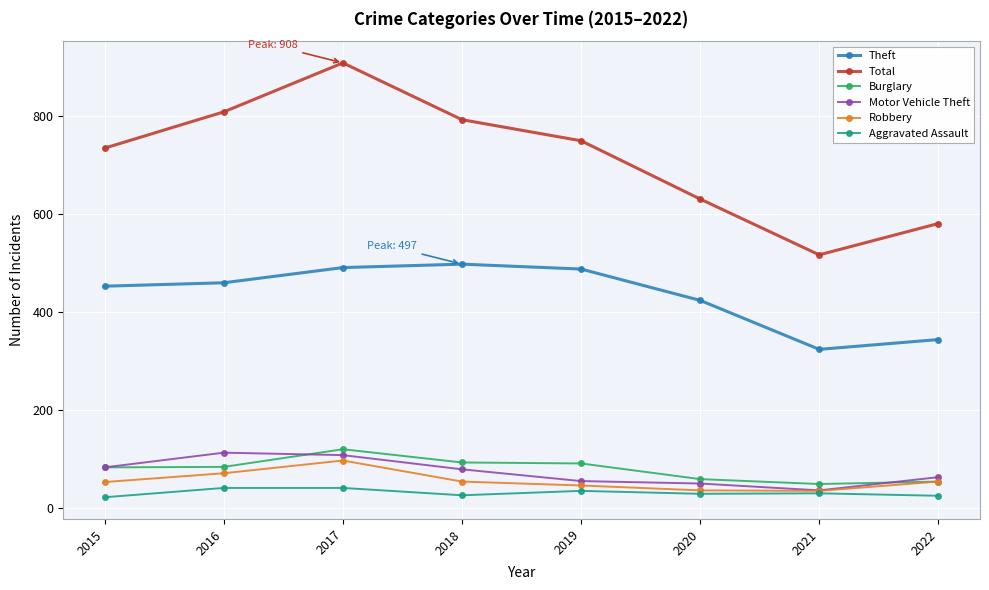

At which category does the chart reach its peak across all series?

2017